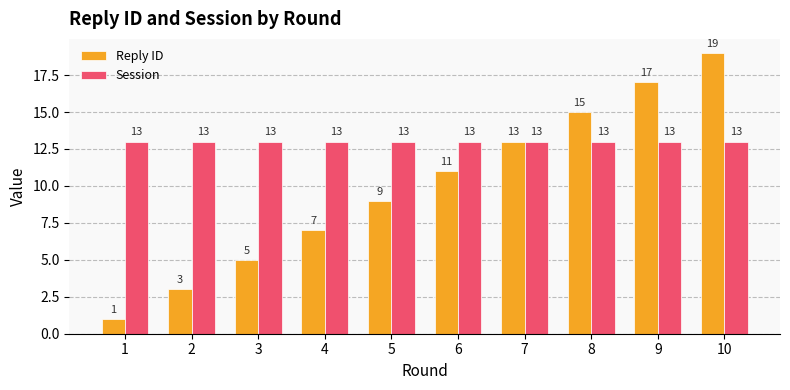

At which category does the chart reach its peak across all series?

10